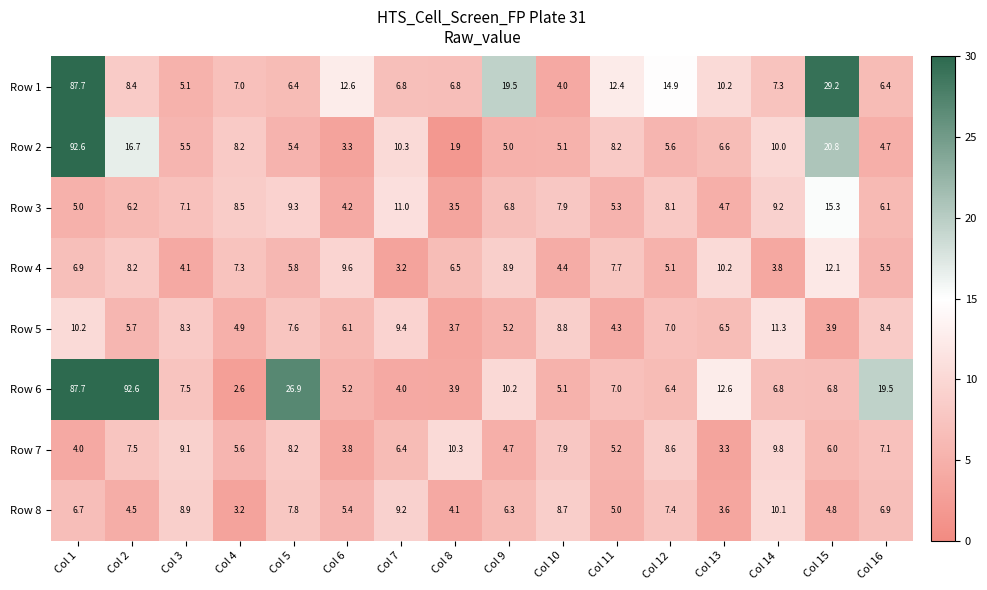

What is the average value of the Row 1 series?

15.3